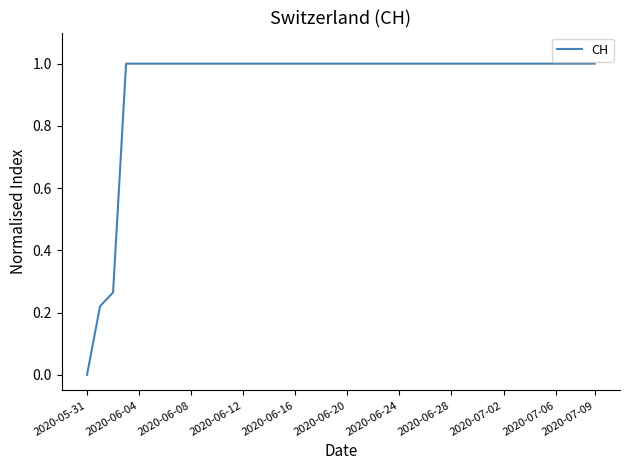

What is the maximum value shown in the chart?

1.0